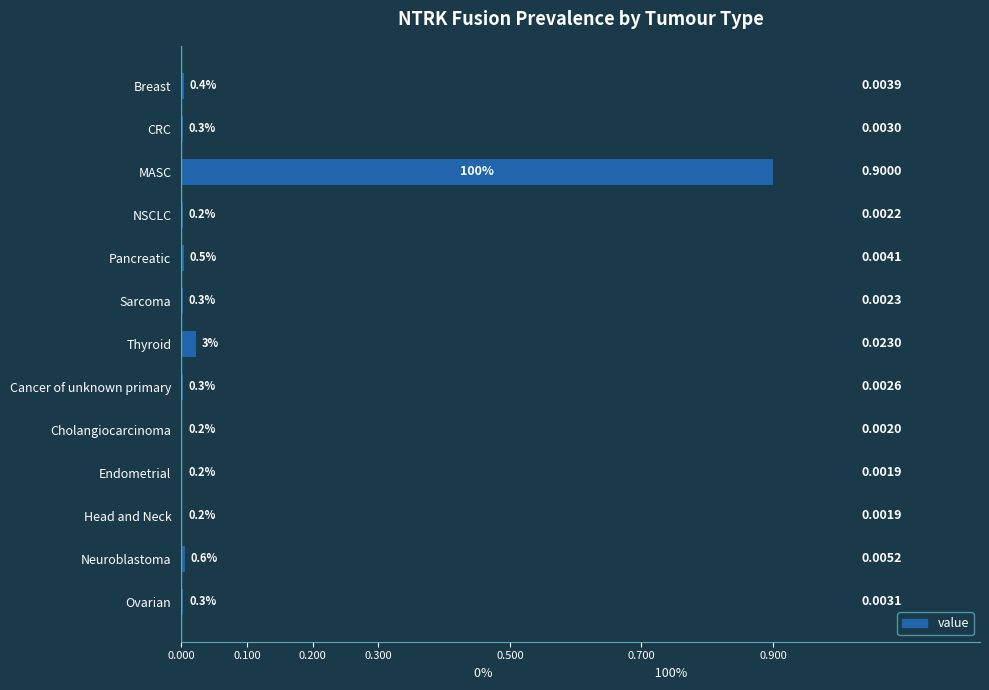

Between Endometrial and NSCLC, which is larger?

NSCLC